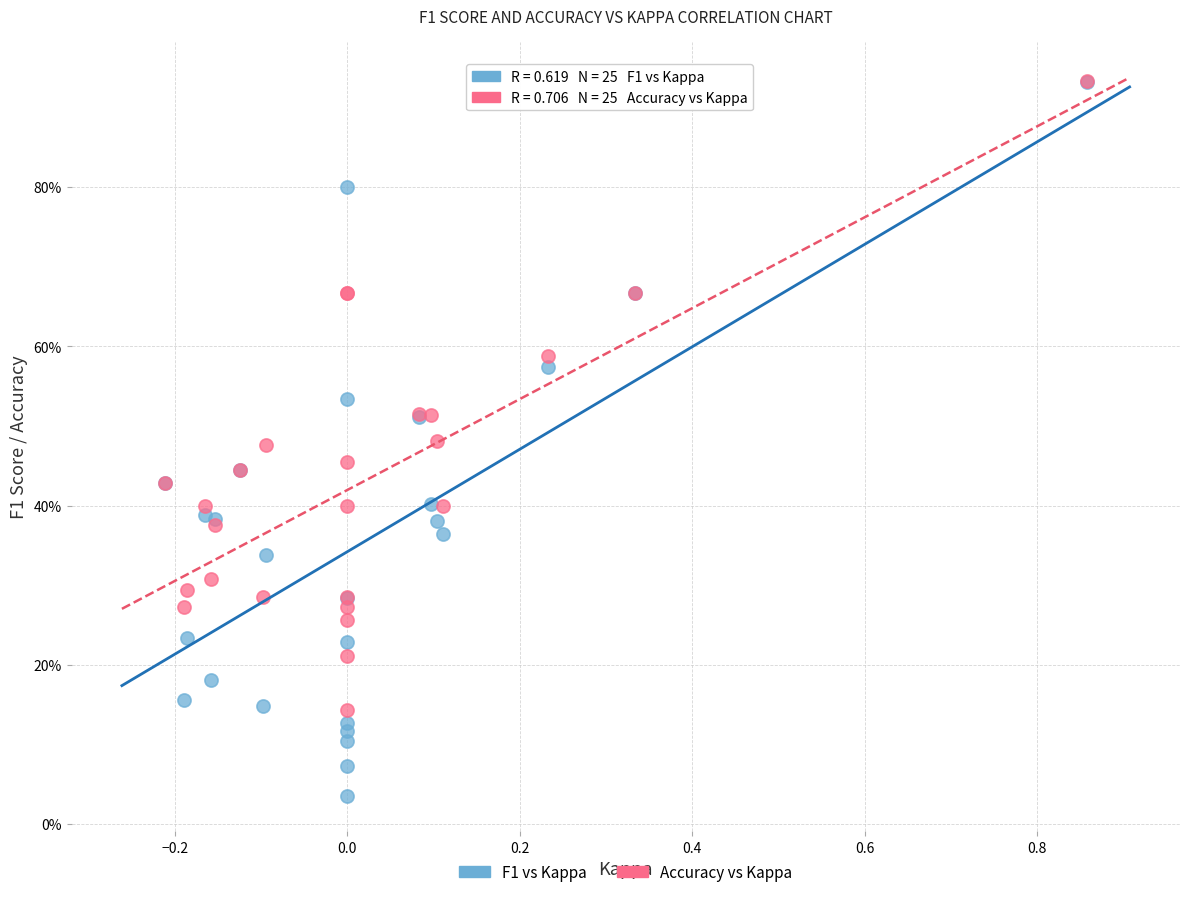

Which series contains the lowest Y value?

F1 vs Kappa